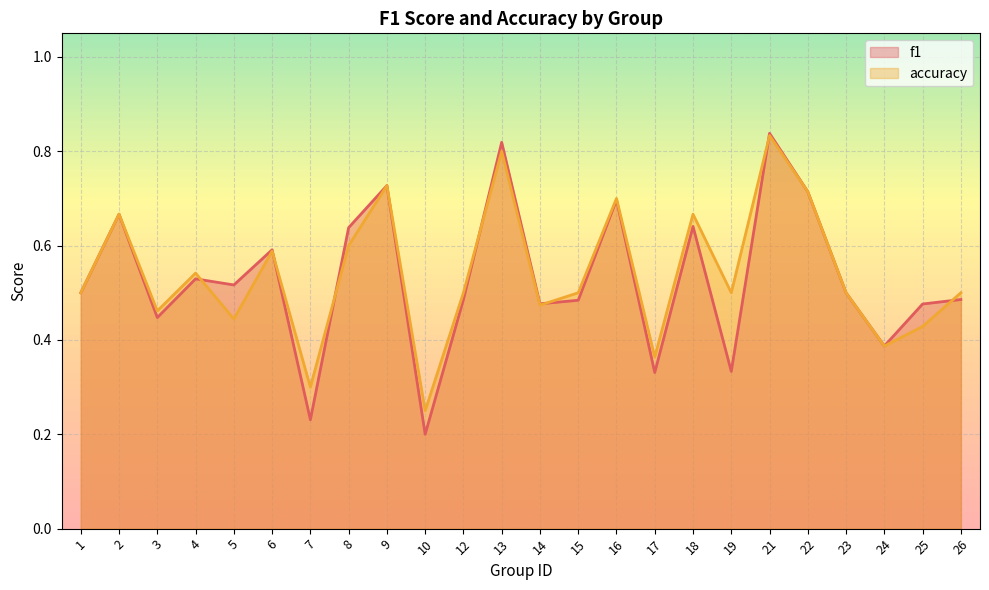

At which label does f1 reach its peak?

21